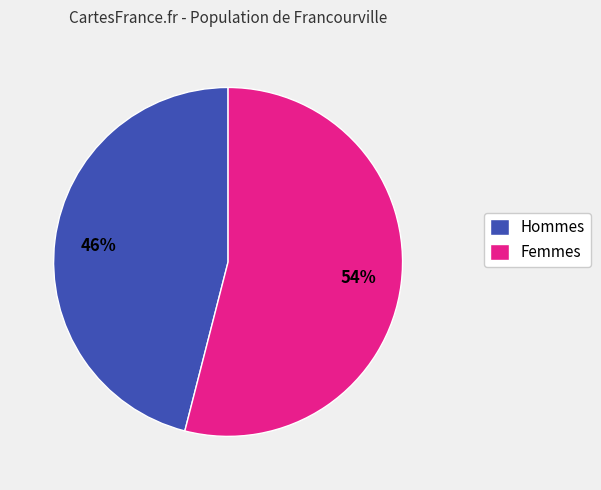

Is it true that Femmes is 61% of the pie?

False